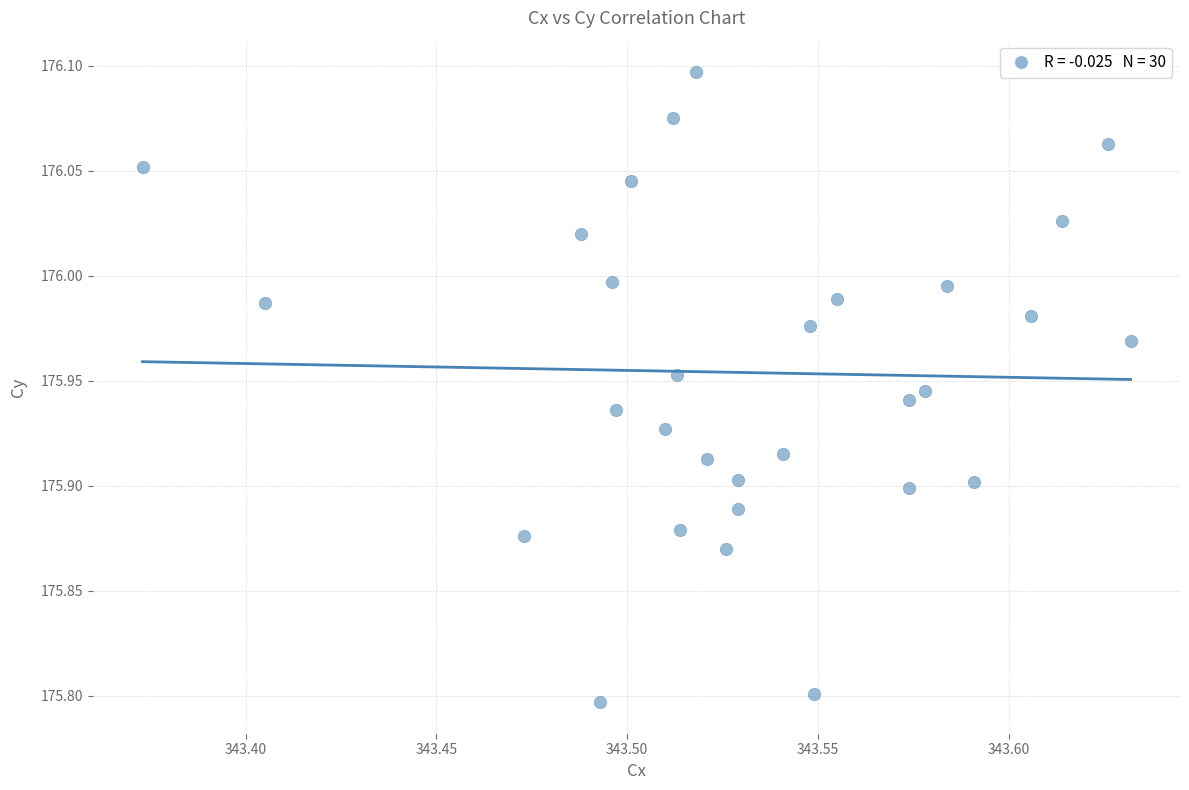

What is the range of X values (max minus min)?

0.3